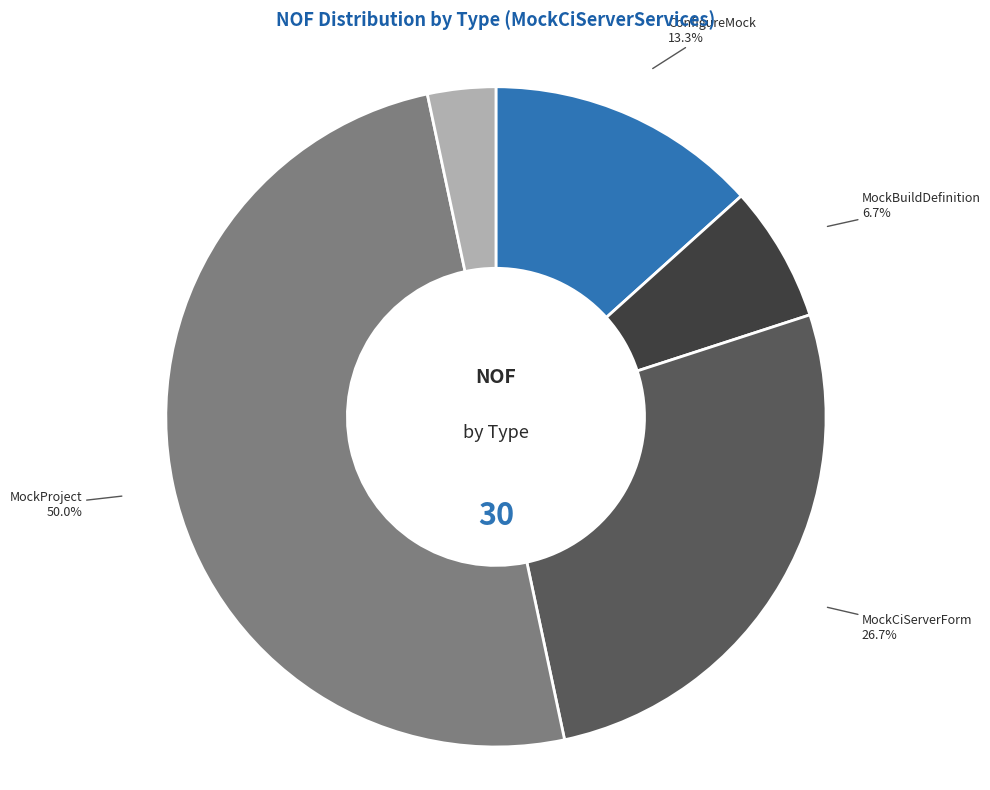

Count the number of slices in the pie.

5